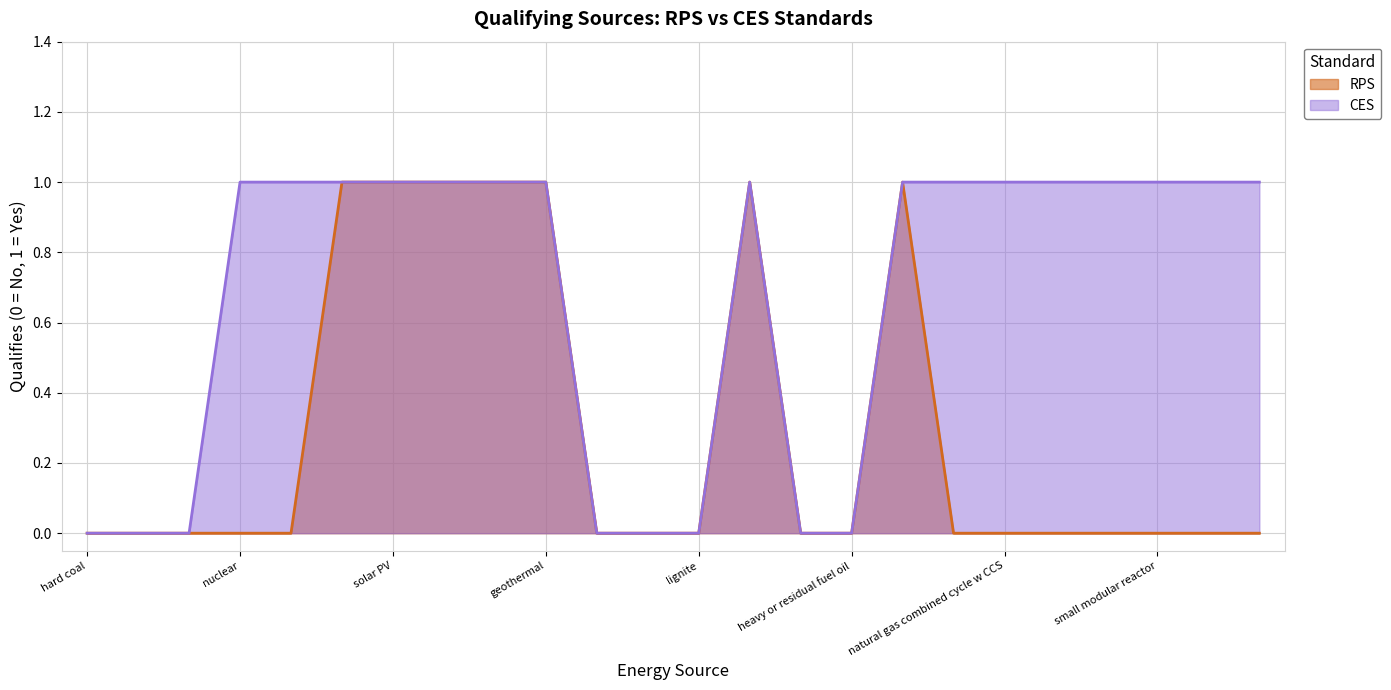

True or false: RPS and CES cross at least once.

False